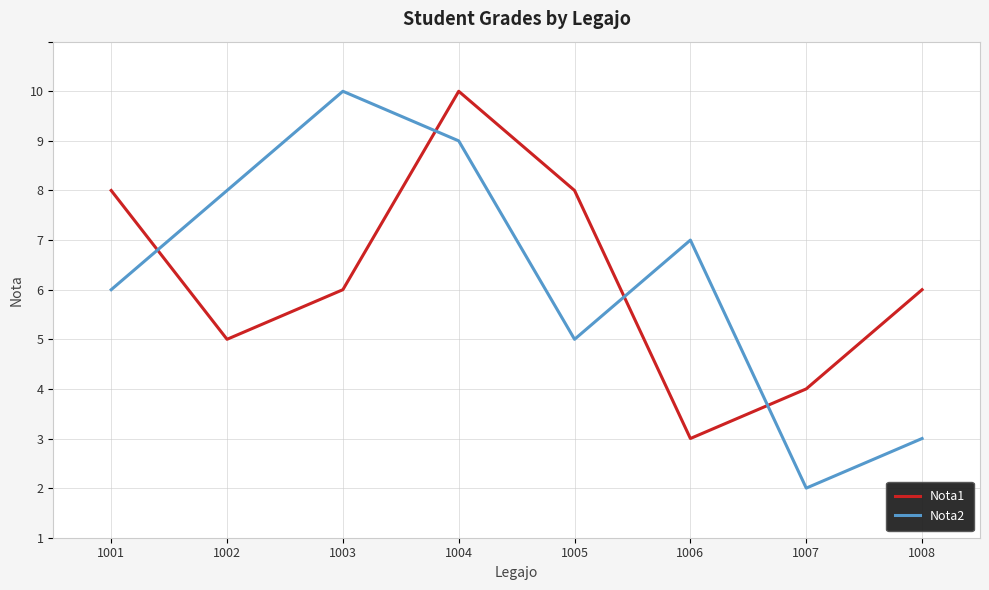

Is this an area chart (filled region under the line)?

No